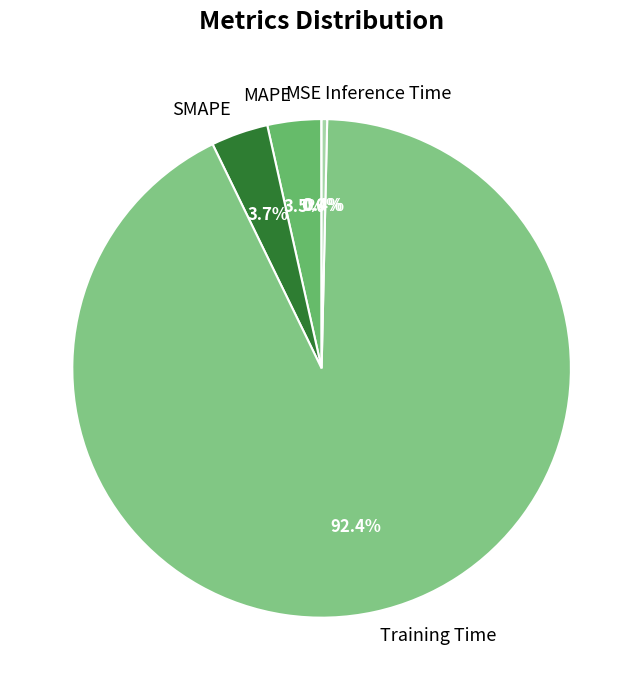

What percentage do Training Time and SMAPE together represent?

96.1%